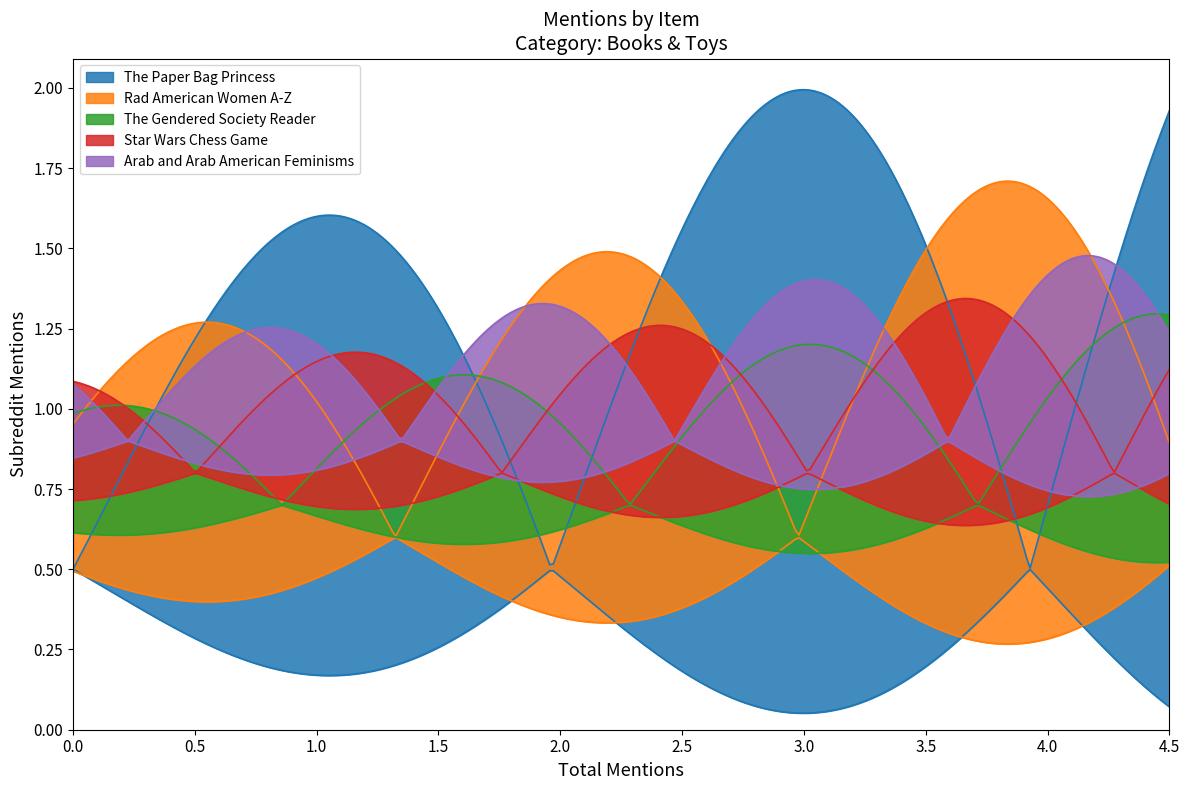

Does the chart have visible grid lines?

No